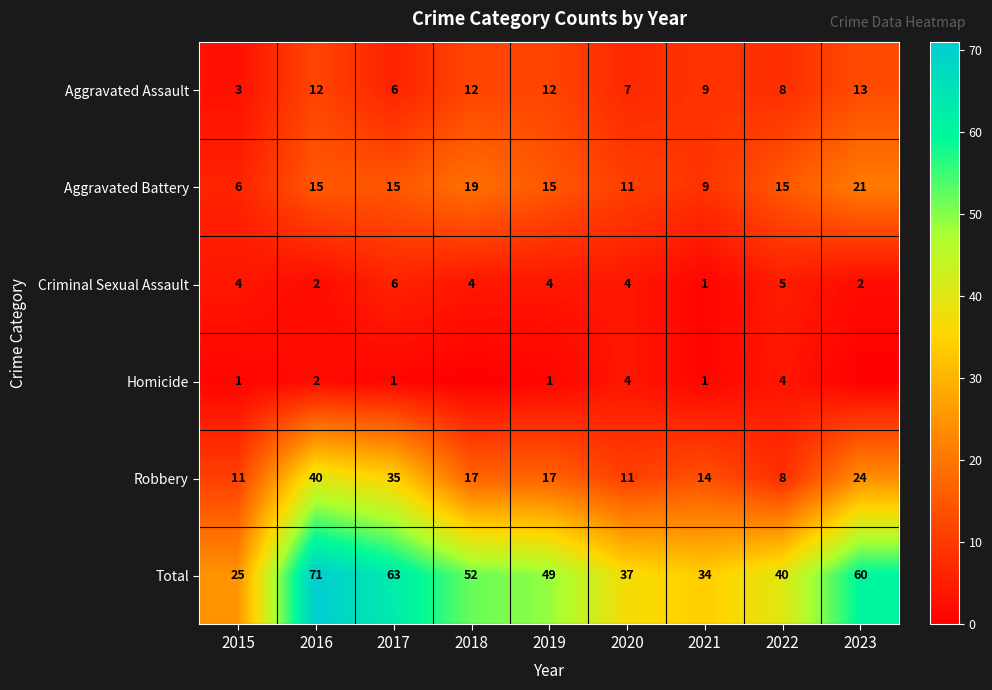

How many Aggravated Battery values are between 11 and 15?

5